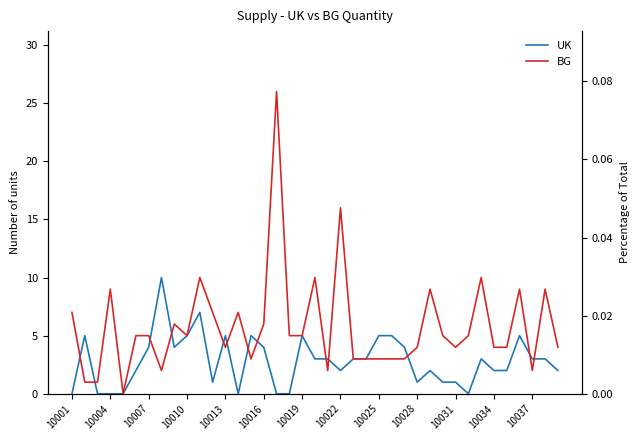

True or false: UK and BG intersect in this chart.

True